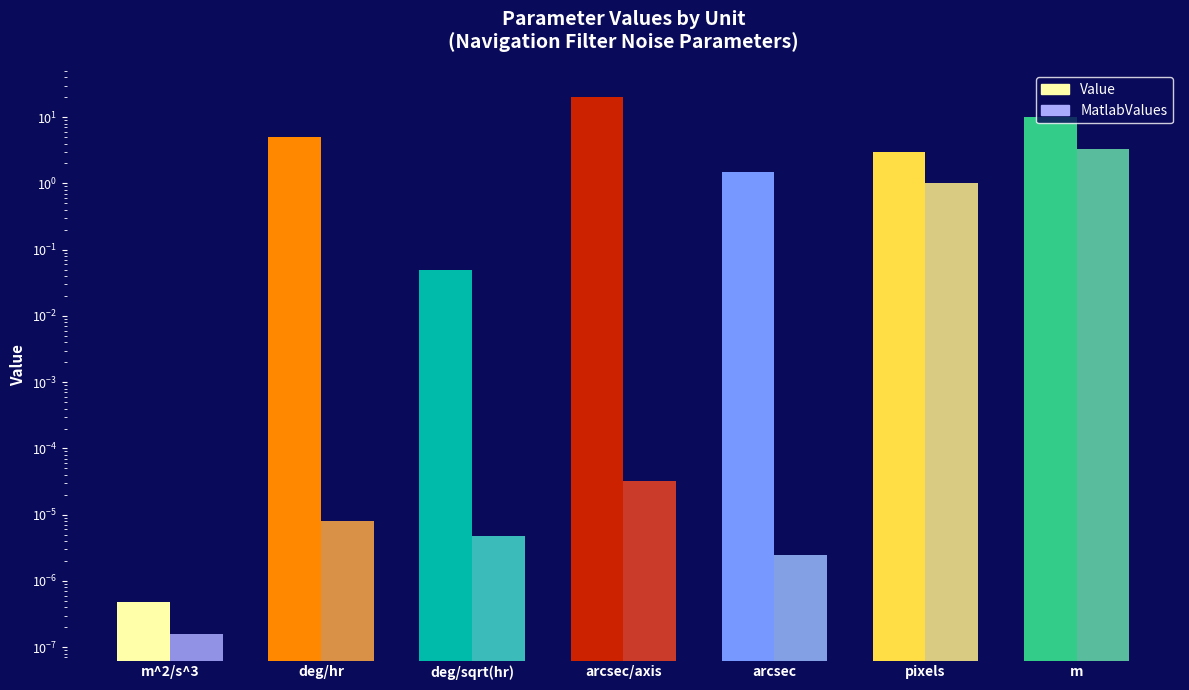

Rank the series by their maximum value, from lowest to highest.

MatlabValues, Value